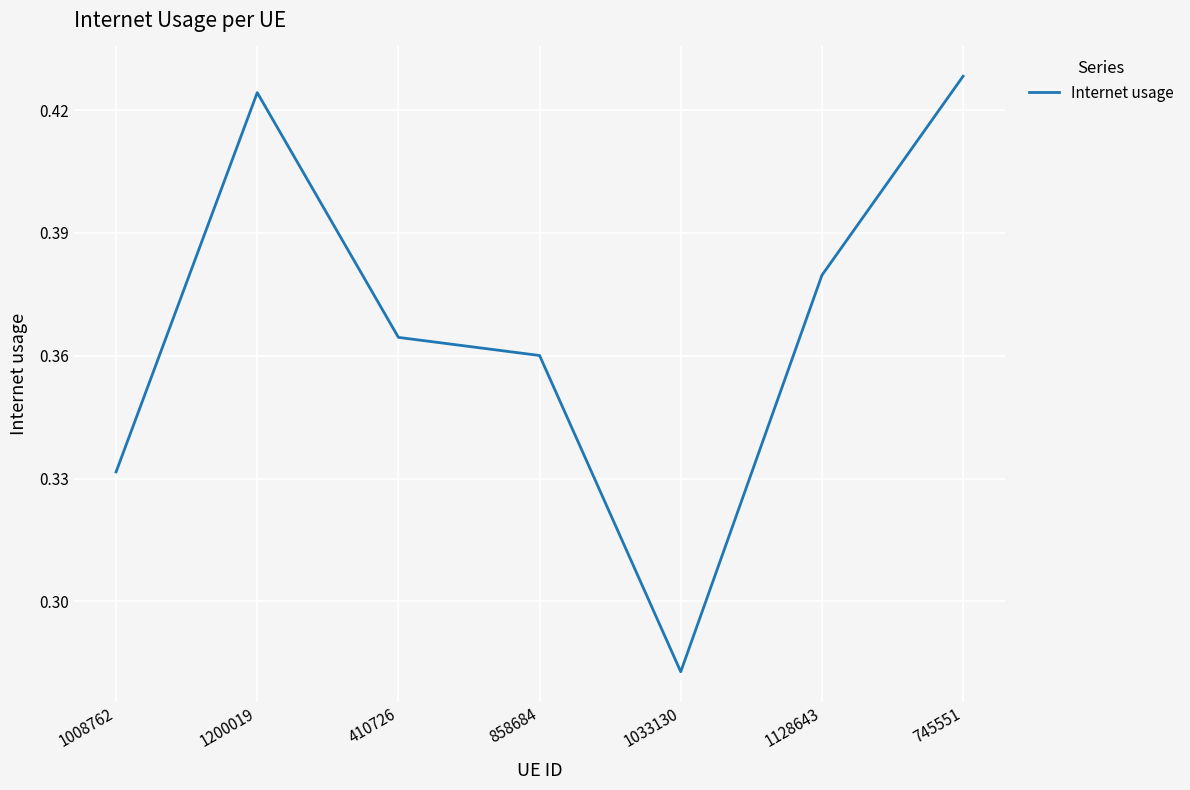

Where is the first local maximum?

1200019